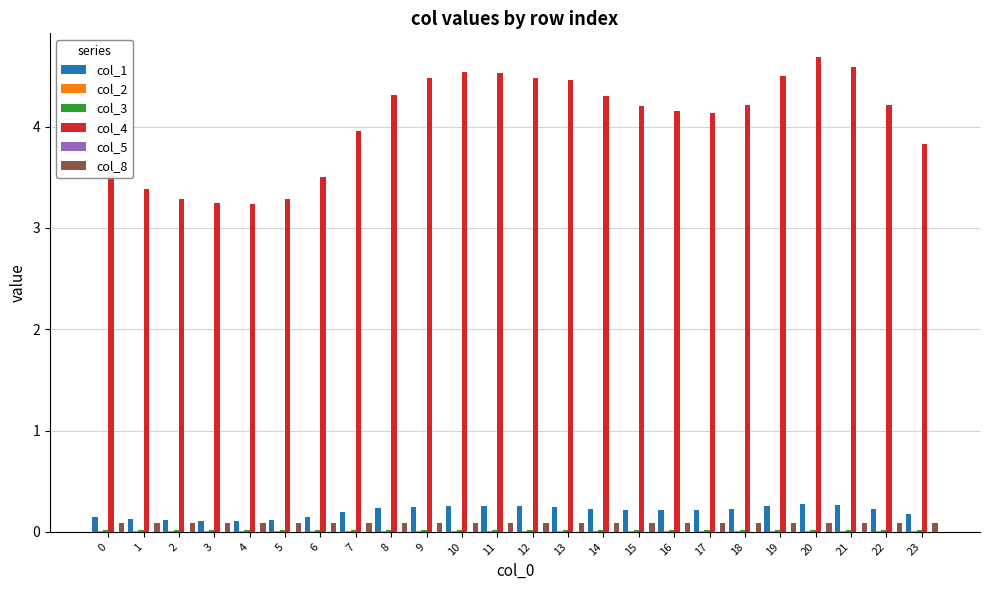

What is the average value of the col_8 series?

0.1